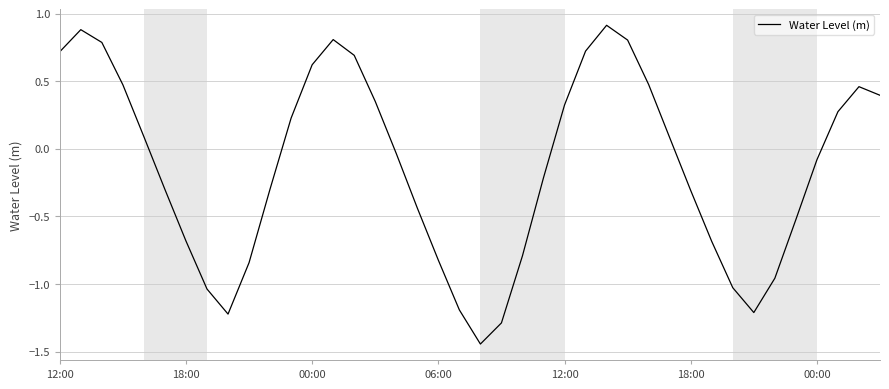

What is the difference between the maximum and minimum values?

2.4